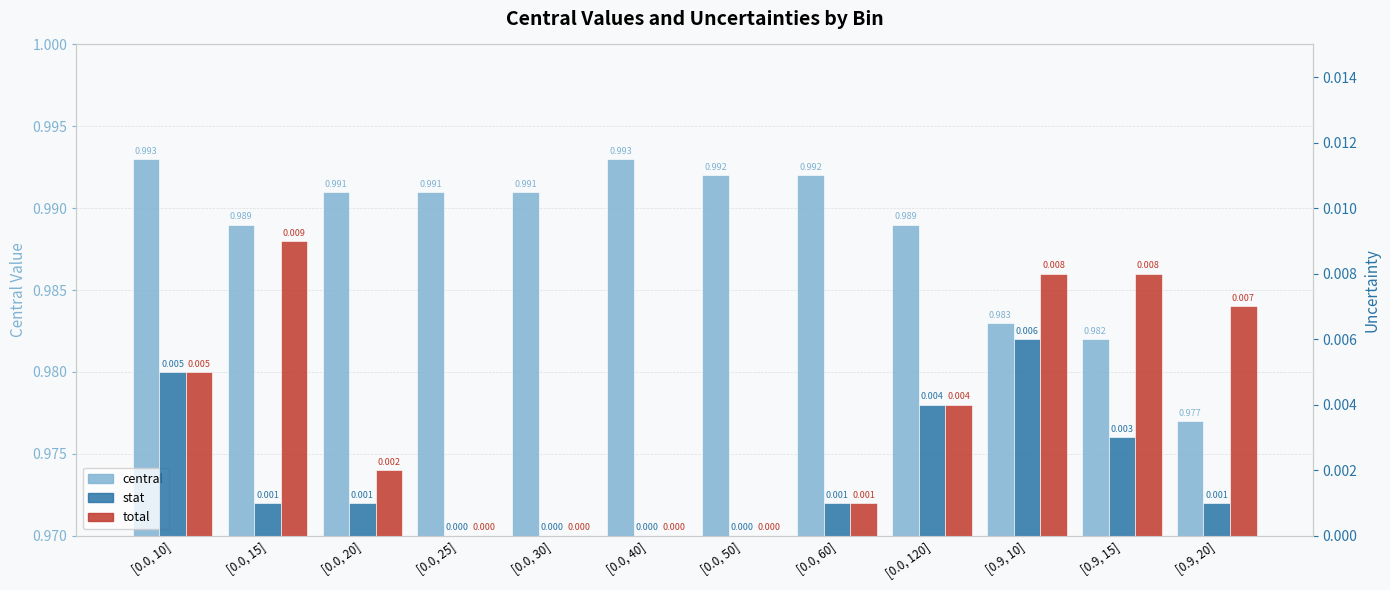

At how many categories does at least one series exceed 0?

12